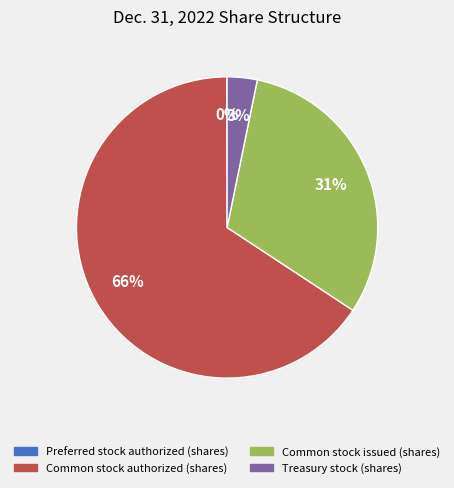

Between Common stock issued (shares) and Treasury stock (shares), which is larger?

Common stock issued (shares)